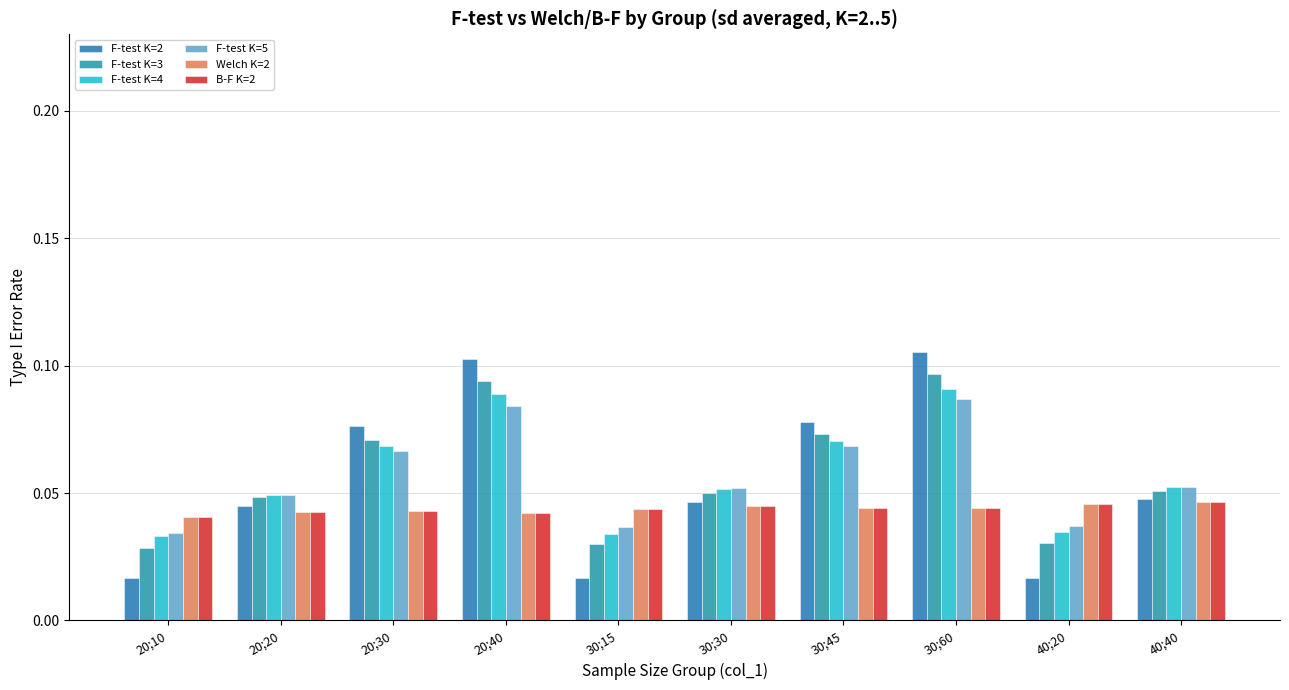

Are the bars grouped side by side (vs. stacked)?

Yes